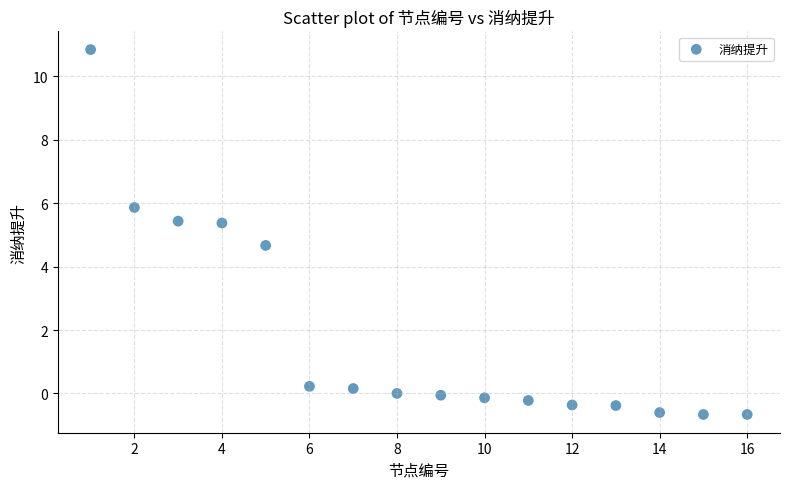

What is the range of X values (max minus min)?

15.0